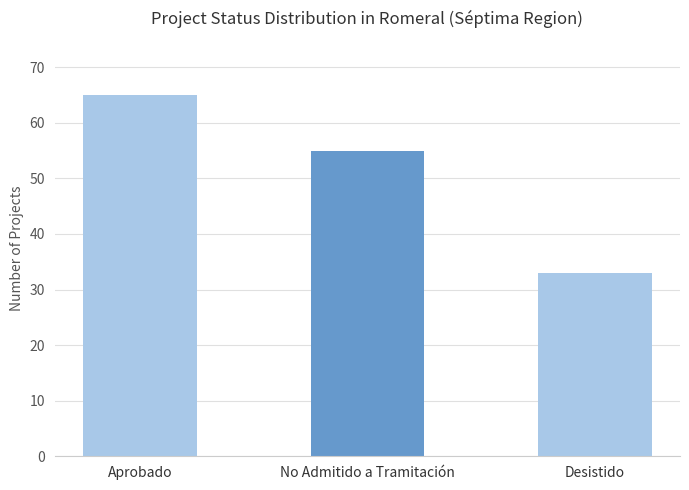

What is the sum of the values at No Admitido a Tramitación and Aprobado?

120